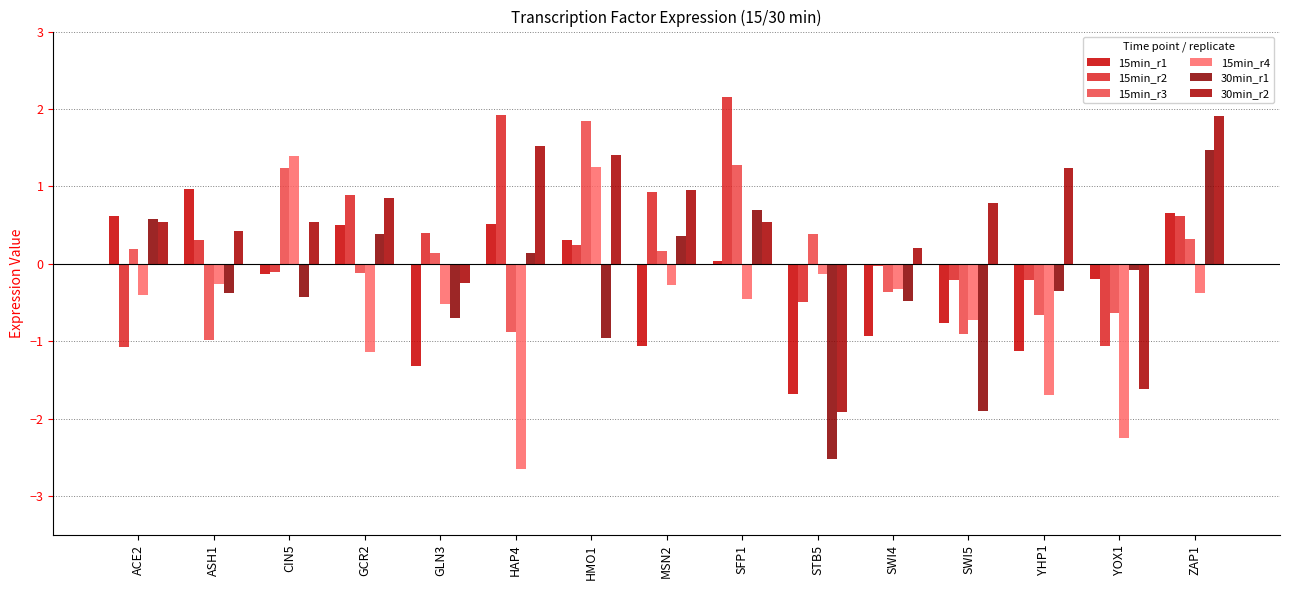

How many values in the 15min_r1 series exceed 0?

7